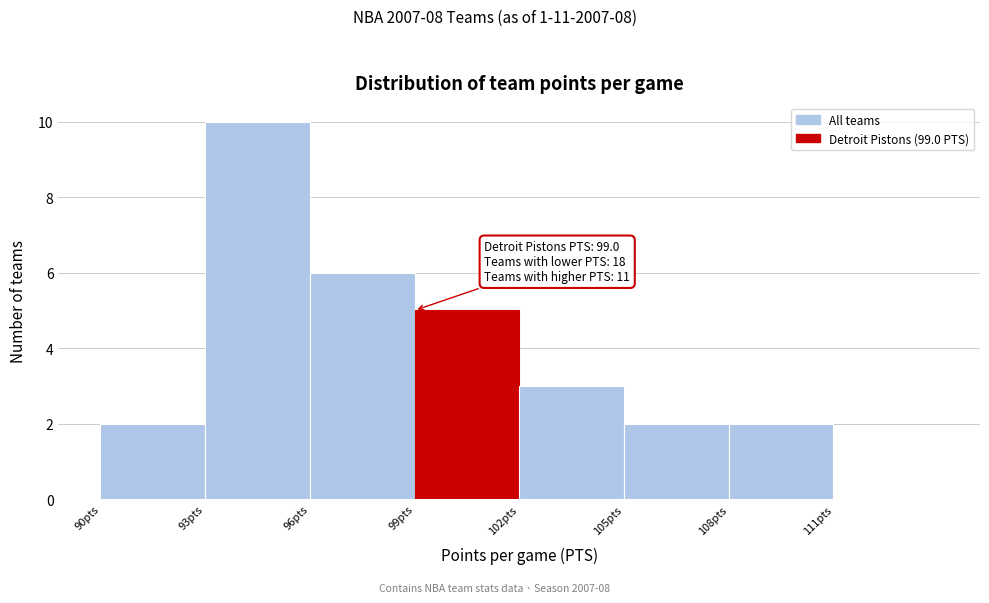

Which range on the x-axis has the tallest bar?

93 to 96